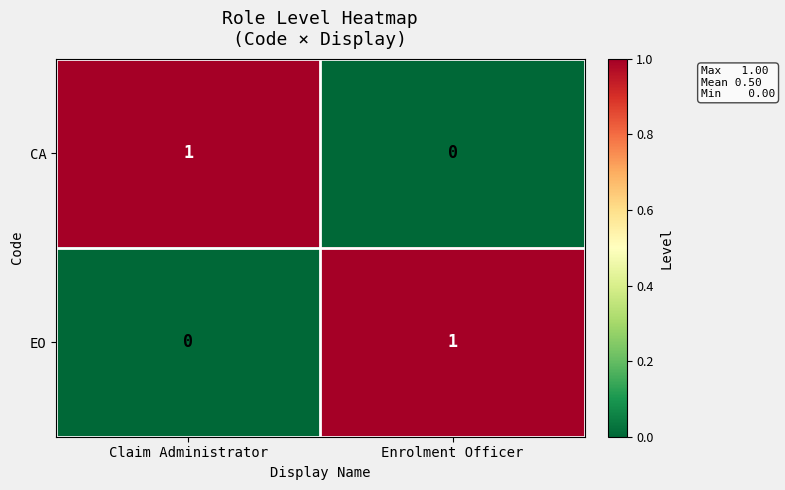

What is the total value across all series at Claim Administrator?

1